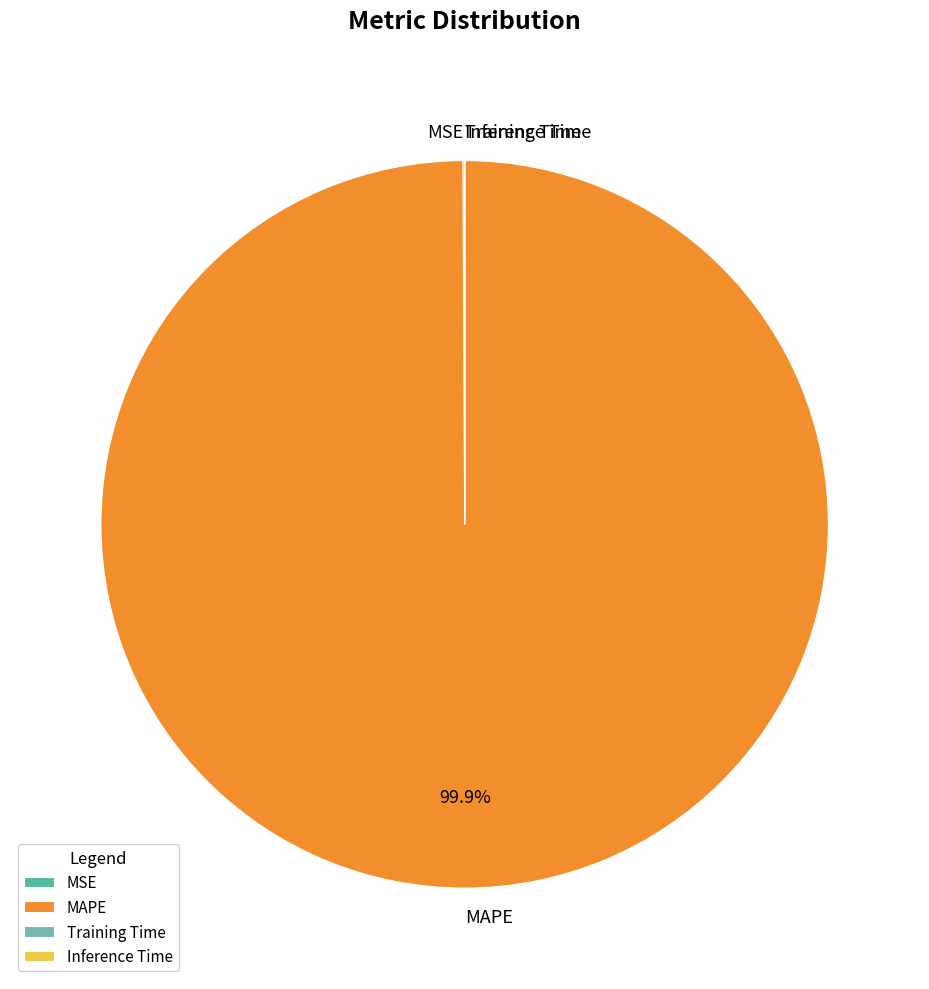

What is the largest slice in the pie chart?

MAPE